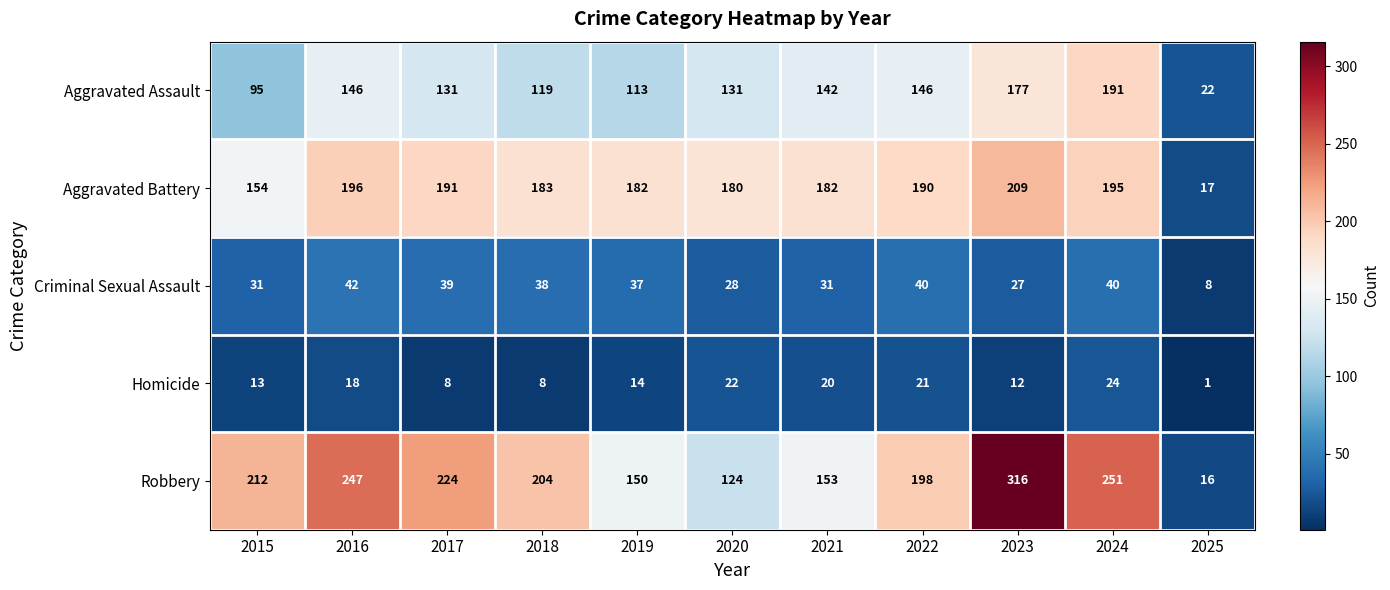

How many data points in Aggravated Assault are less than 131?

4